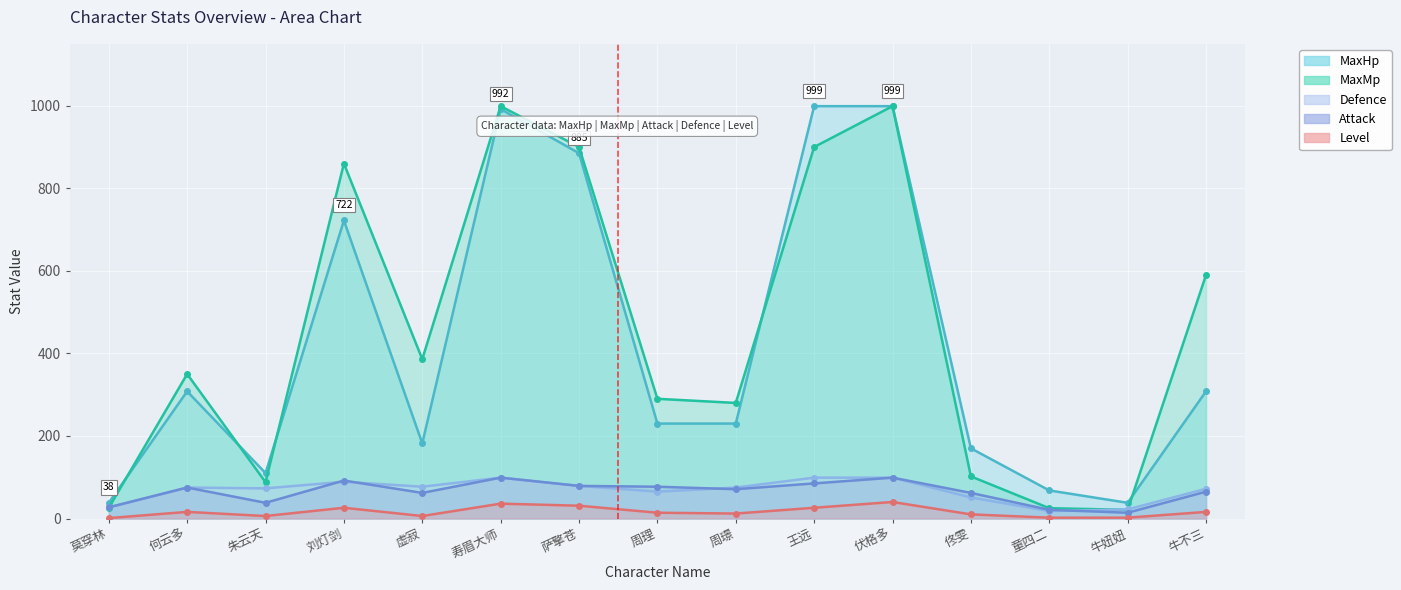

At which category does the chart reach its minimum across all series?

莫穿林